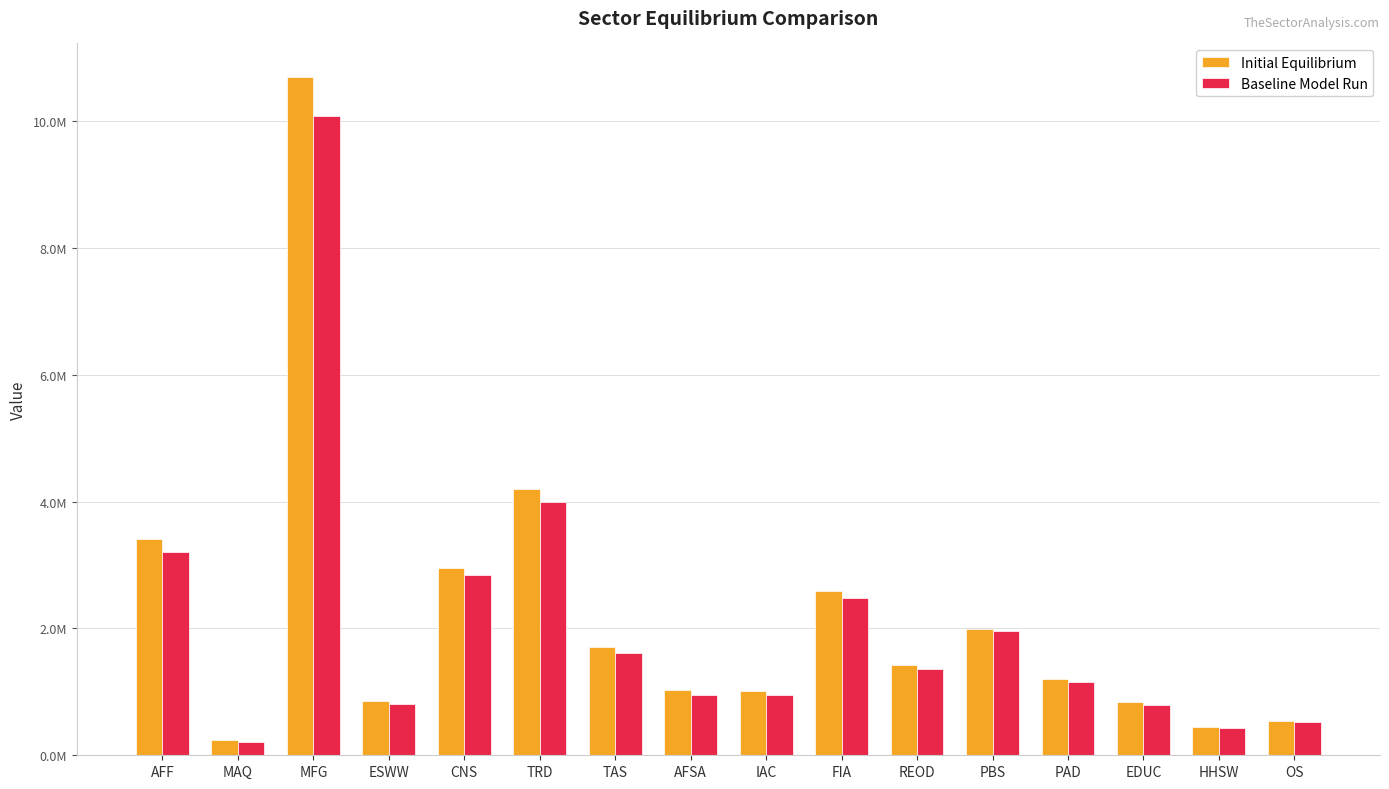

Is it true that Initial Equilibrium equals 16639445.4 at MFG?

False